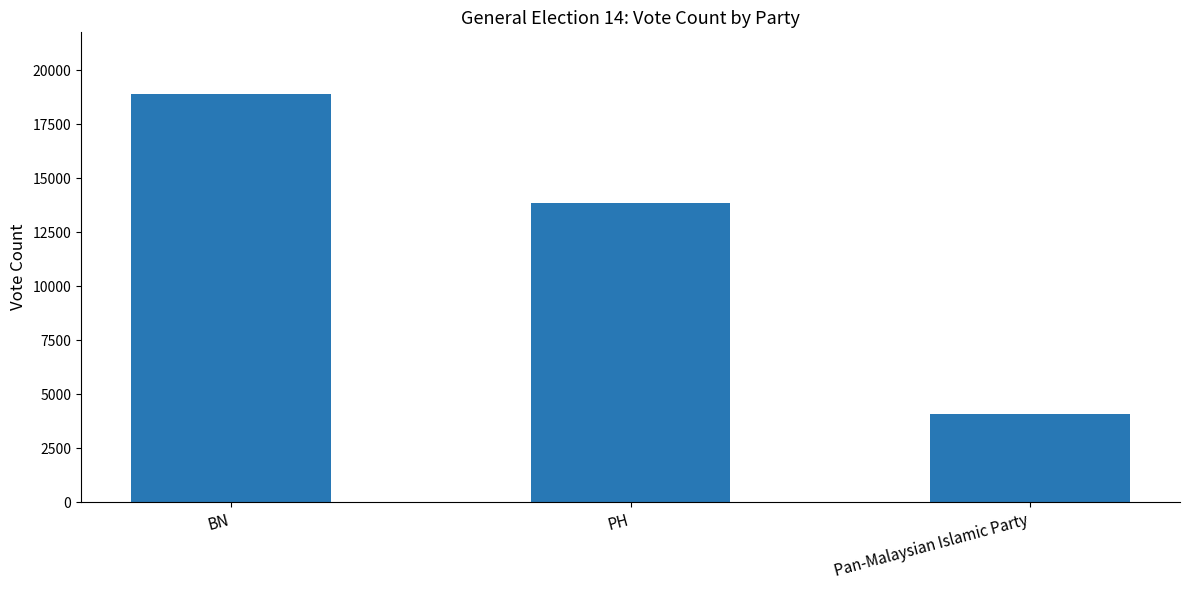

True or false: the data shows 2629 at Pan-Malaysian Islamic Party.

False